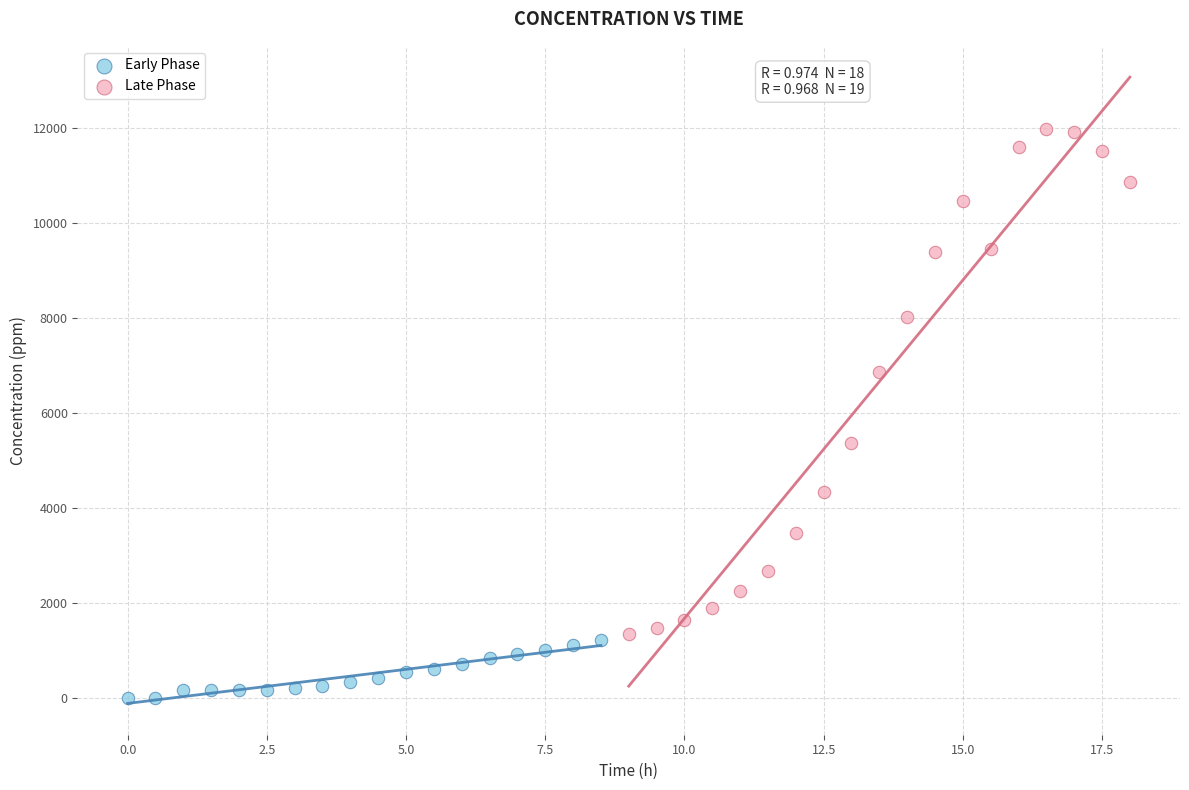

Which series contains the lowest Y value?

Early Phase